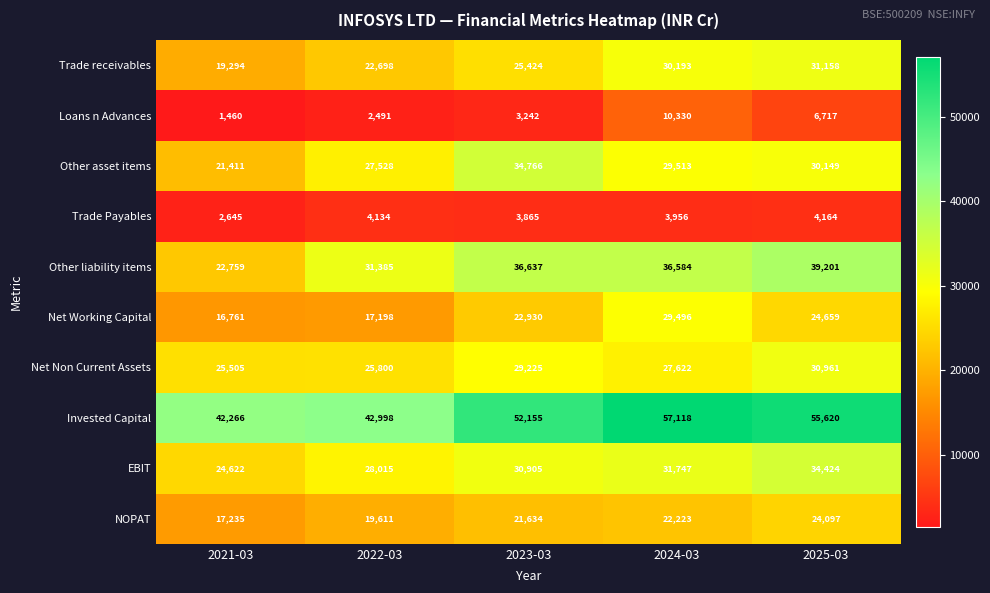

Rank the series by their maximum value, from lowest to highest.

Trade Payables, Loans n Advances, NOPAT, Net Working Capital, Net Non Current Assets, Trade receivables, EBIT, Other asset items, Other liability items, Invested Capital